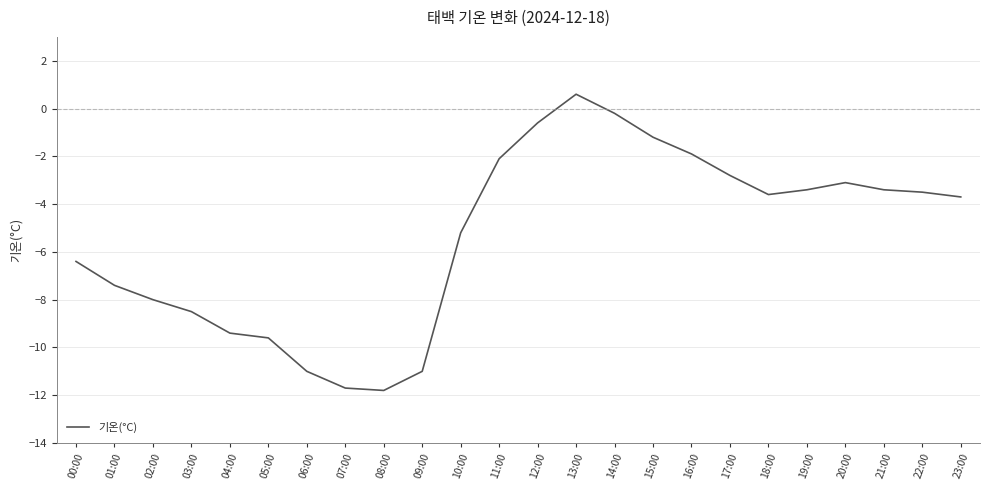

Is this an area chart (filled region under the line)?

No